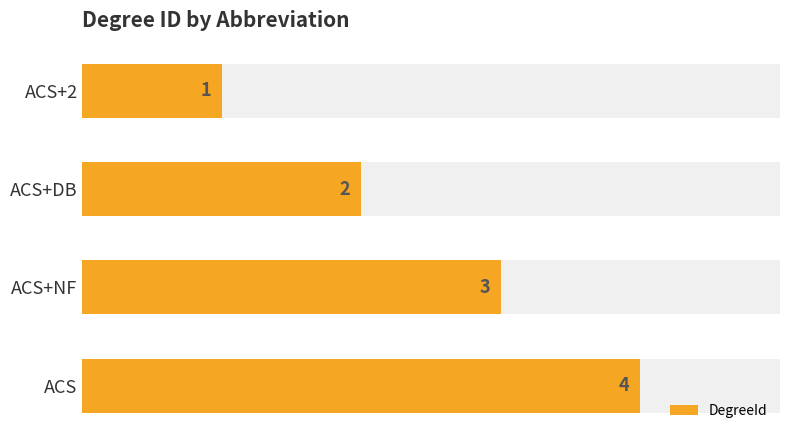

Reading left to right, what are all the values shown in this chart?

1	2	3	4